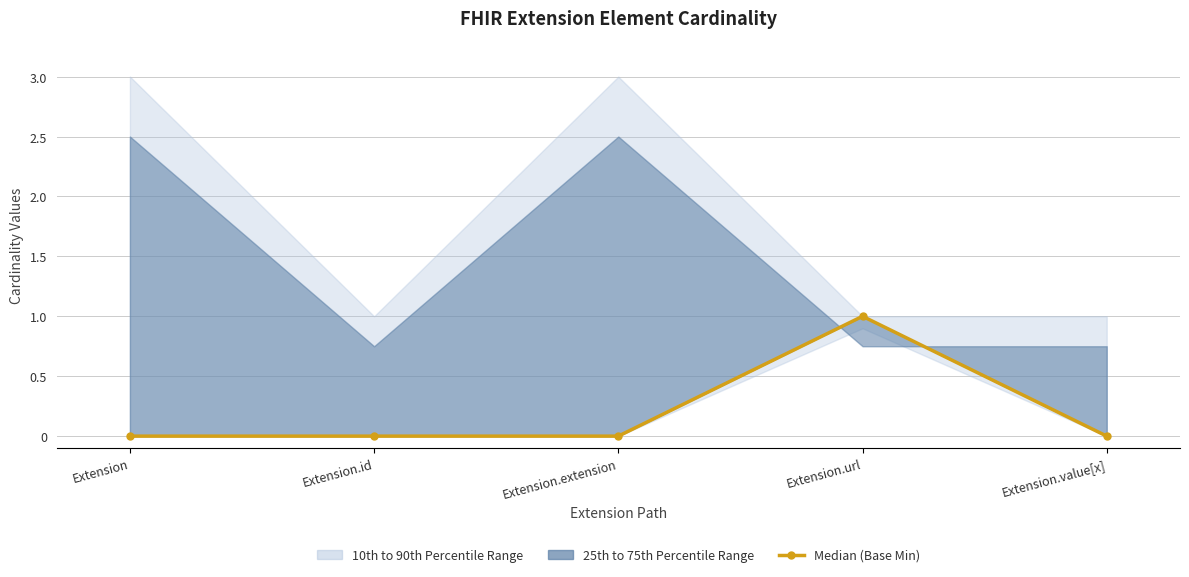

Rank the categories by value from lowest to highest.

Extension, Extension.id, Extension.extension, Extension.value[x], Extension.url